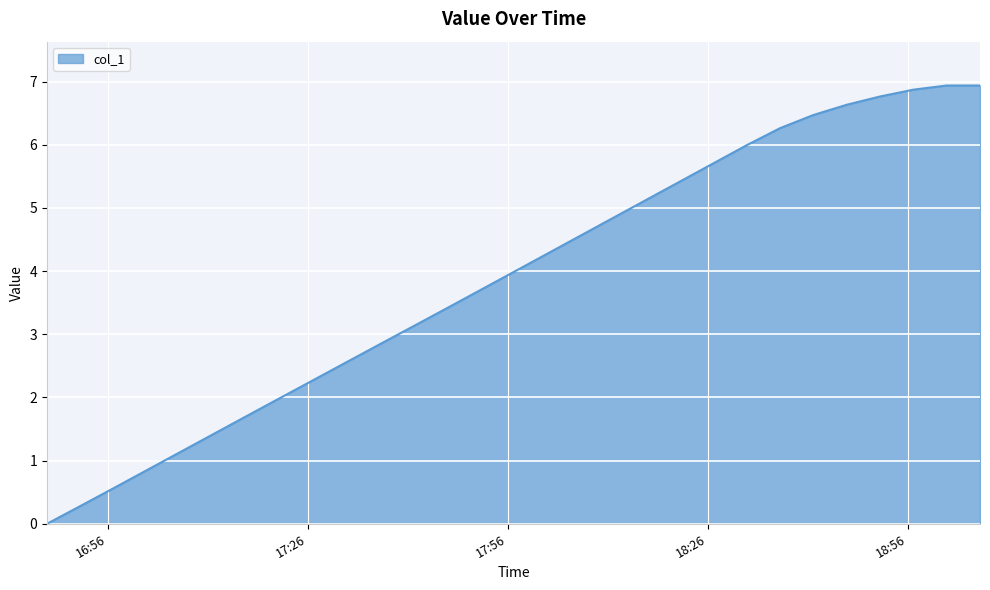

True or false: there are more than 1 points higher than both neighbors.

False